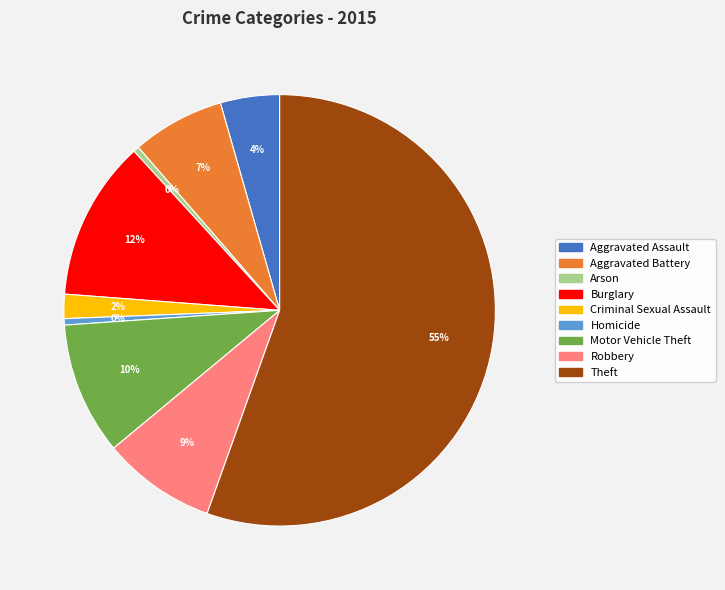

To the nearest percent, what percentage of the pie is Aggravated Assault?

4%